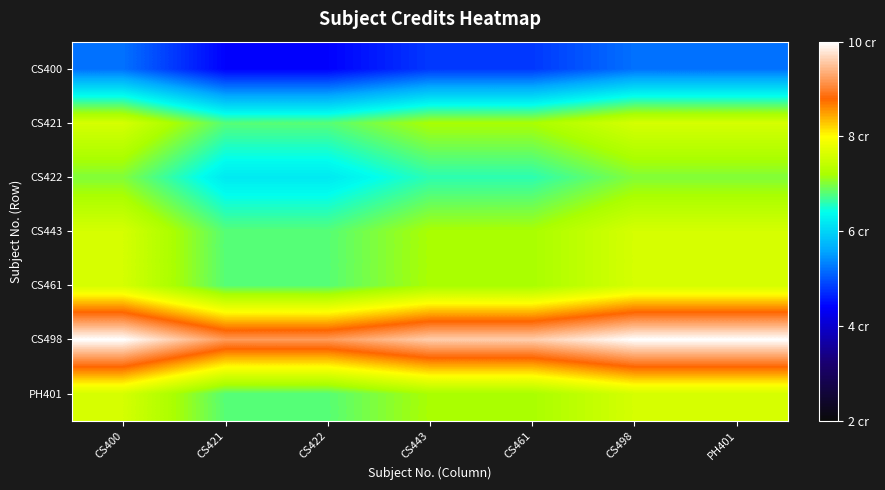

List the series in order of their peak value, highest first.

CS498, CS421, CS443, CS461, PH401, CS422, CS400